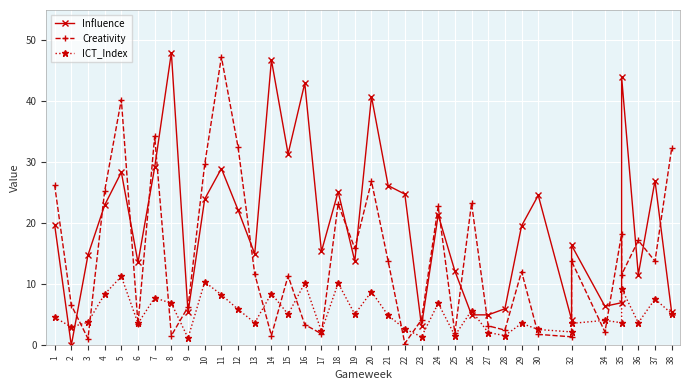

What is the minimum value for Creativity?

0.3